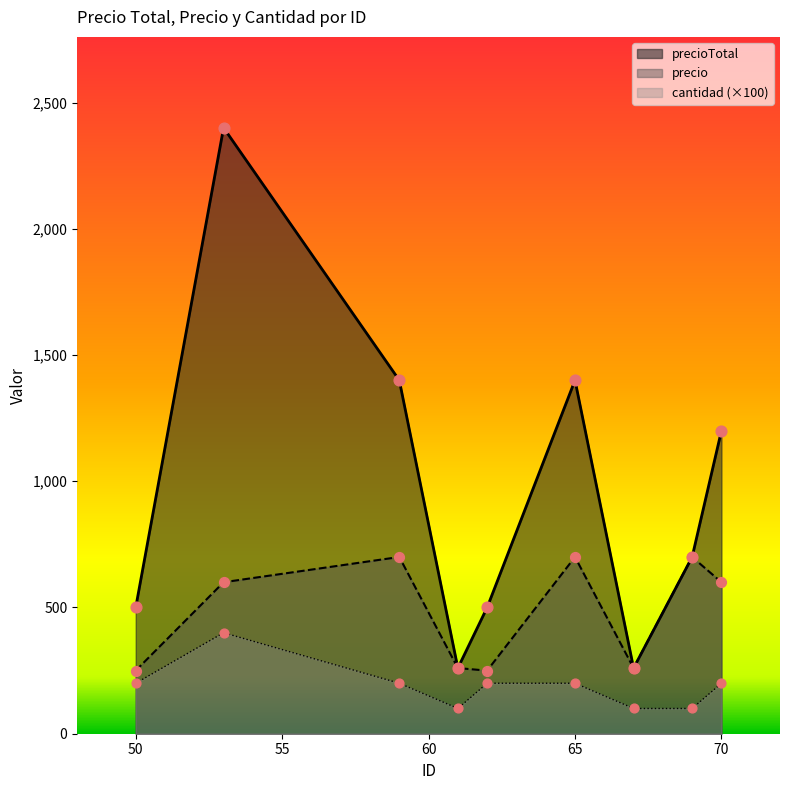

Which series has the largest total across all categories?

precioTotal